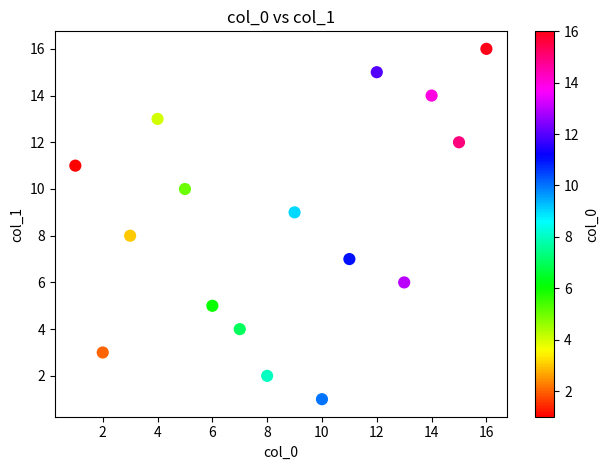

What is the range of Y values (max minus min)?

15